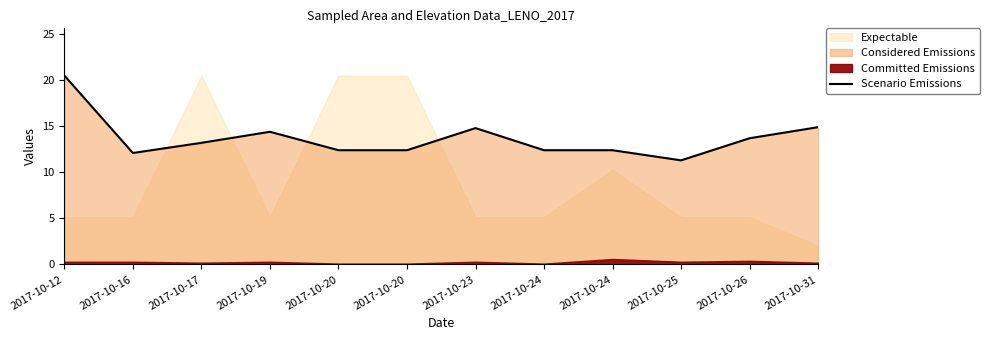

What is the change in value from 2017-10-19 to 2017-10-24?

-2.0